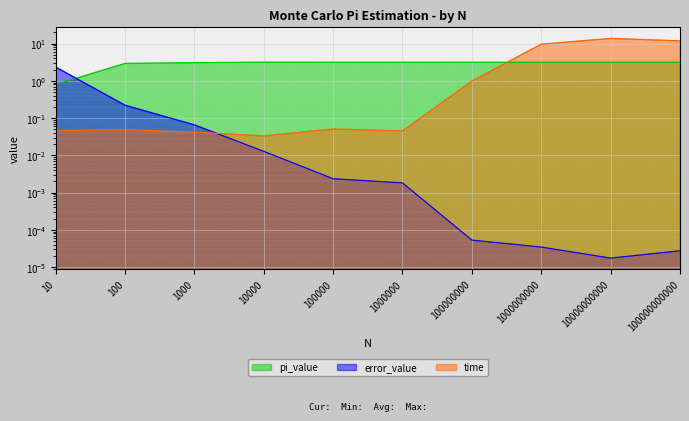

What is the maximum value for pi_value?

3.2